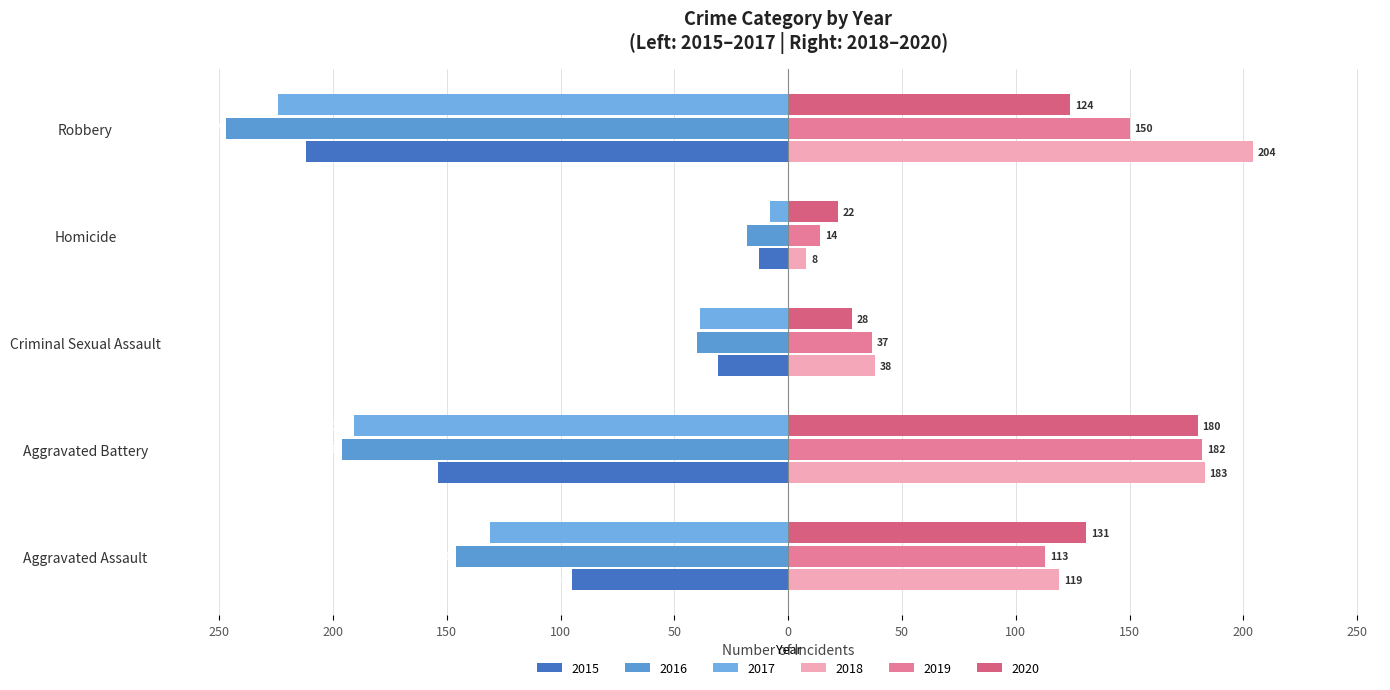

The 2017 series shows -39 at Criminal Sexual Assault. True or false?

True